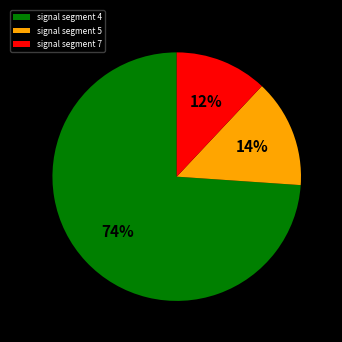

To the nearest percent, what is the difference between the largest and smallest slice percentages?

62%